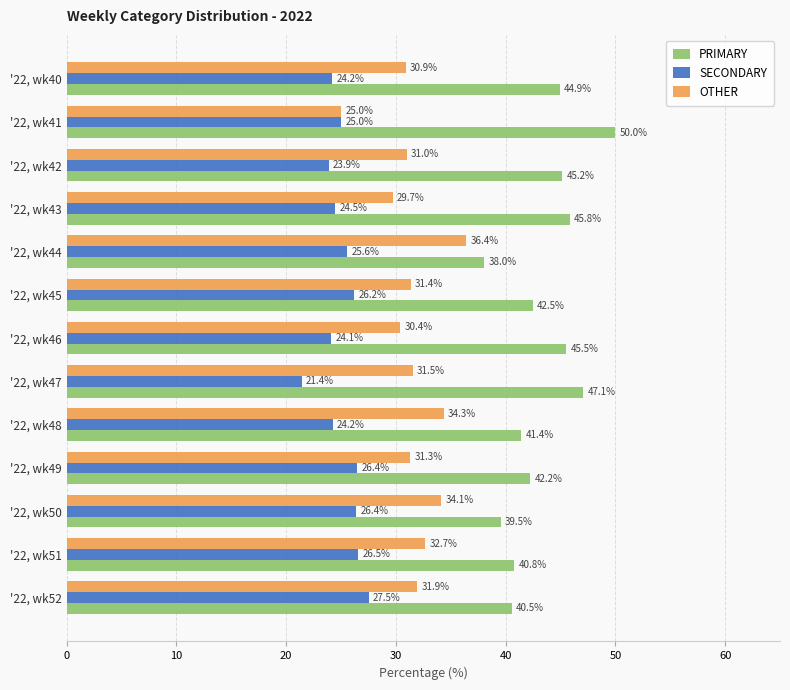

What is the maximum value for SECONDARY?

27.5